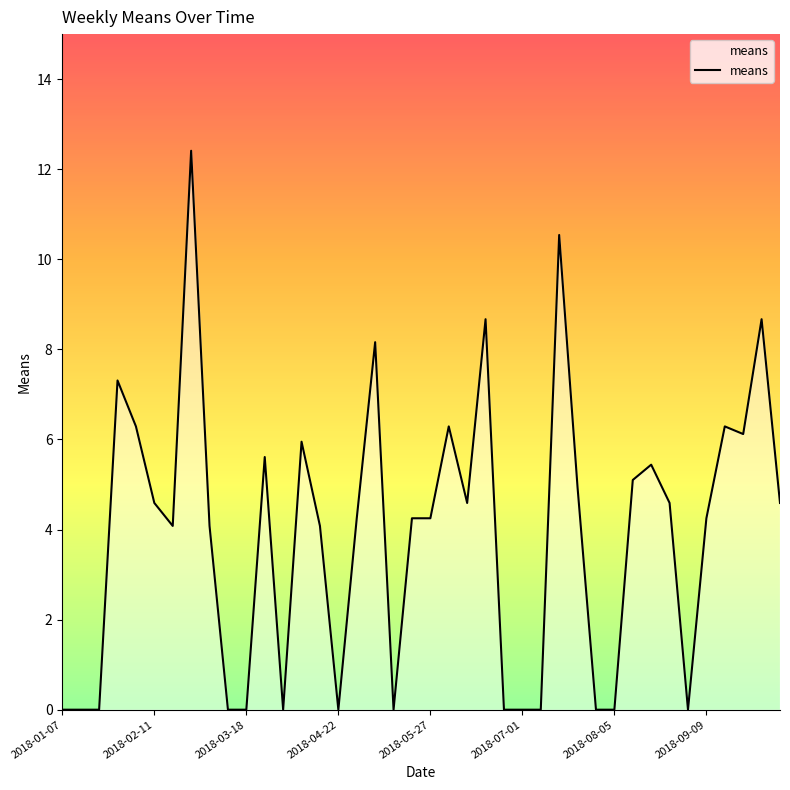

What is the maximum value shown in the chart?

12.4